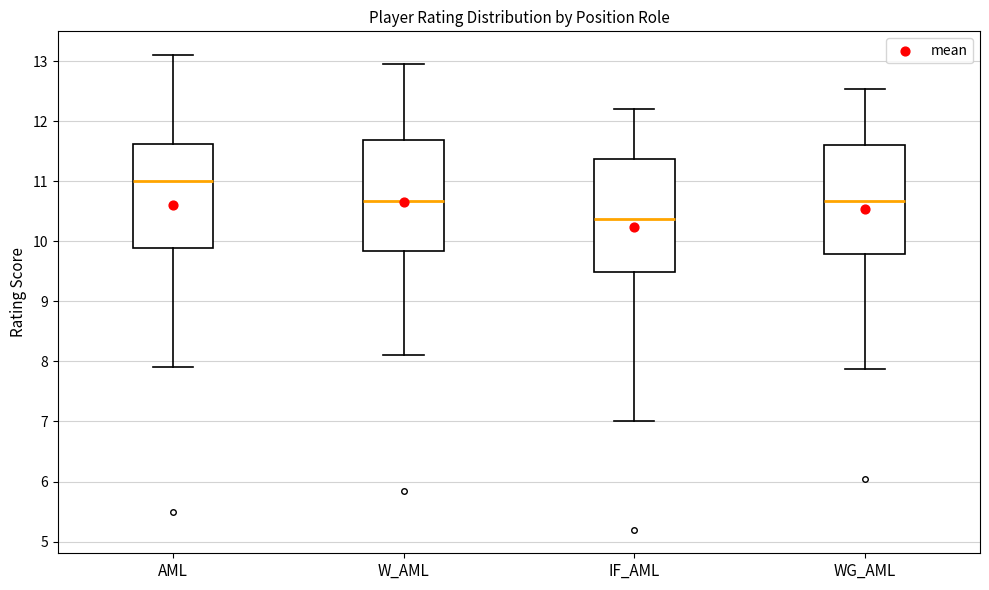

Where does the median line of the box for AML sit on the y-axis? The values are not printed on the chart, so give them approximately, as read against the axis.

11.0